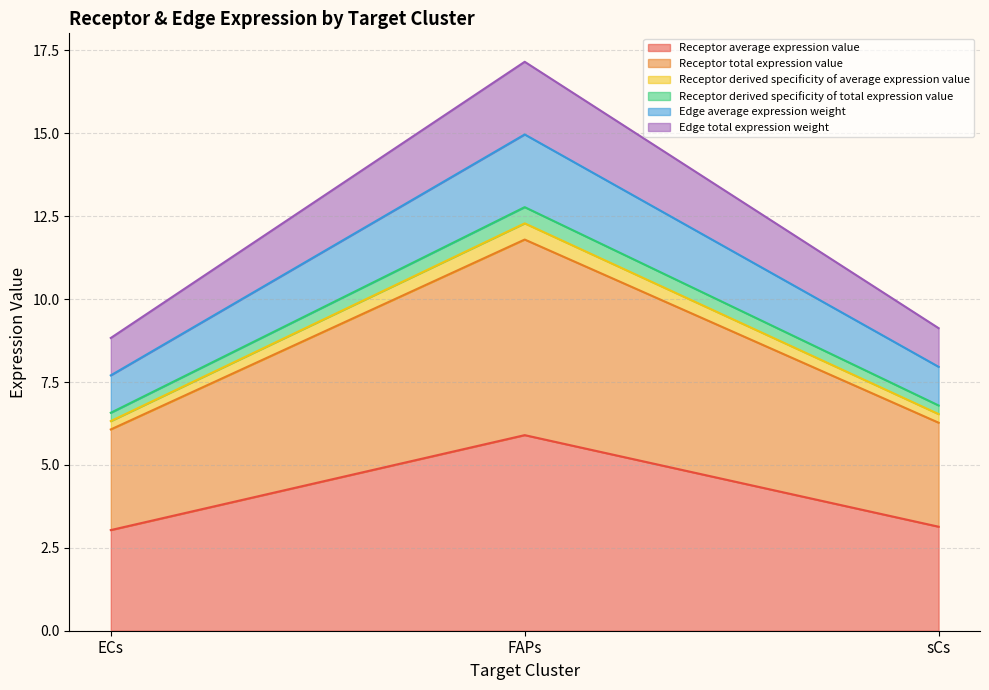

The value of Receptor average expression value at FAPs is 5.9. True or false?

True